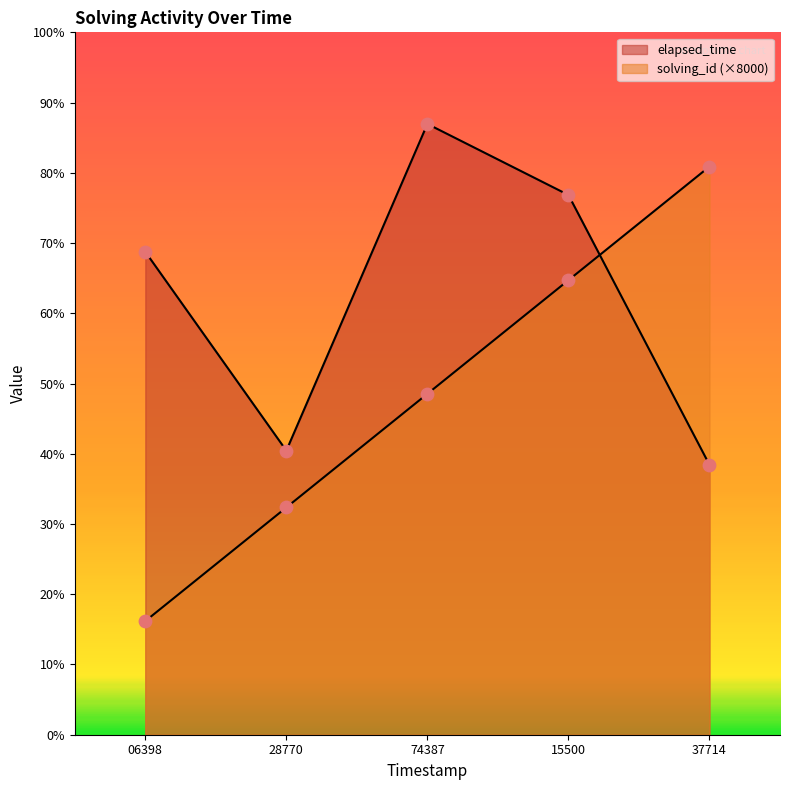

At which category is the sum across all series the highest?

15500